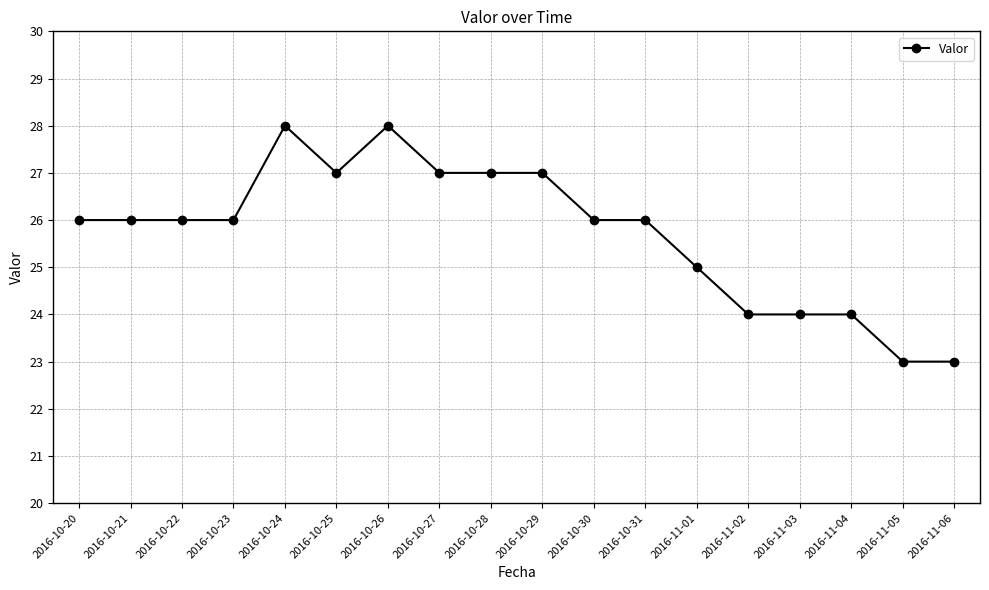

How many series are shown in this chart?

1